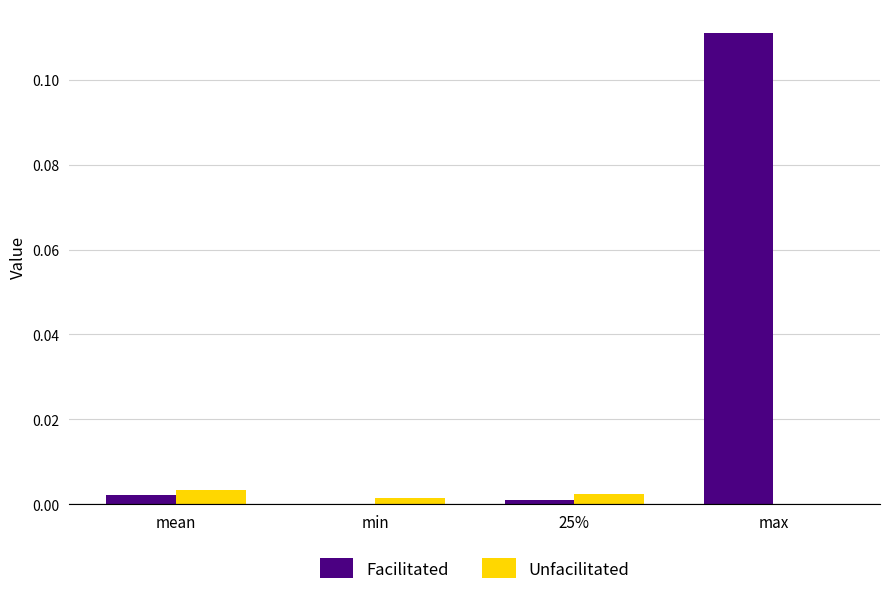

Which series changed the most between min and max?

Facilitated